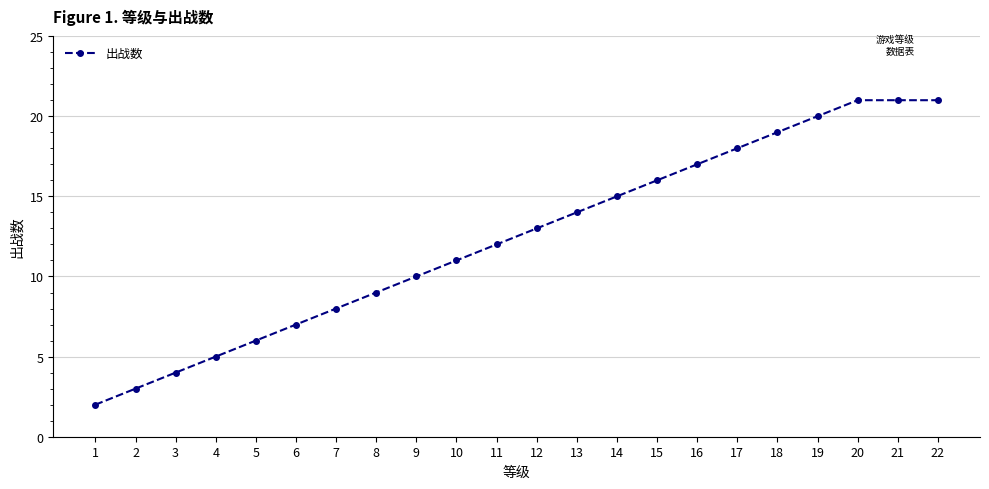

Between 14 and 16, which is larger?

16